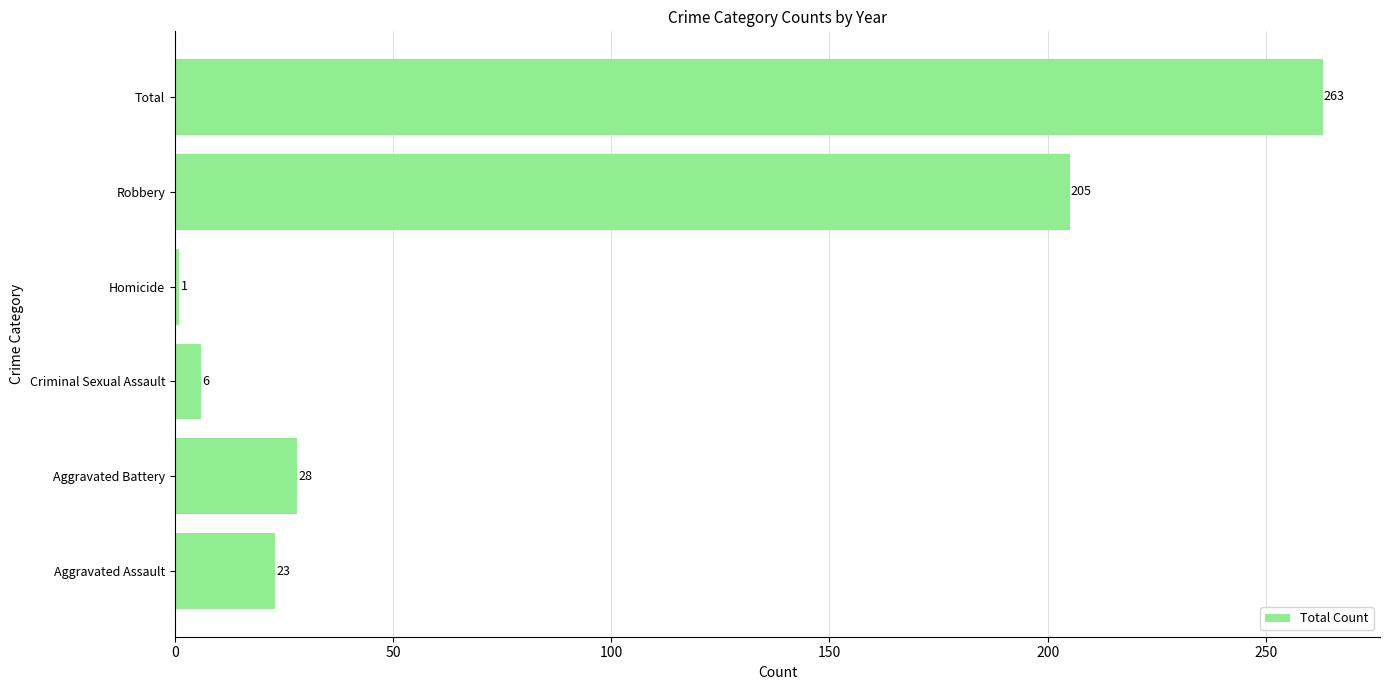

At which label is the value closest to 132?

Robbery